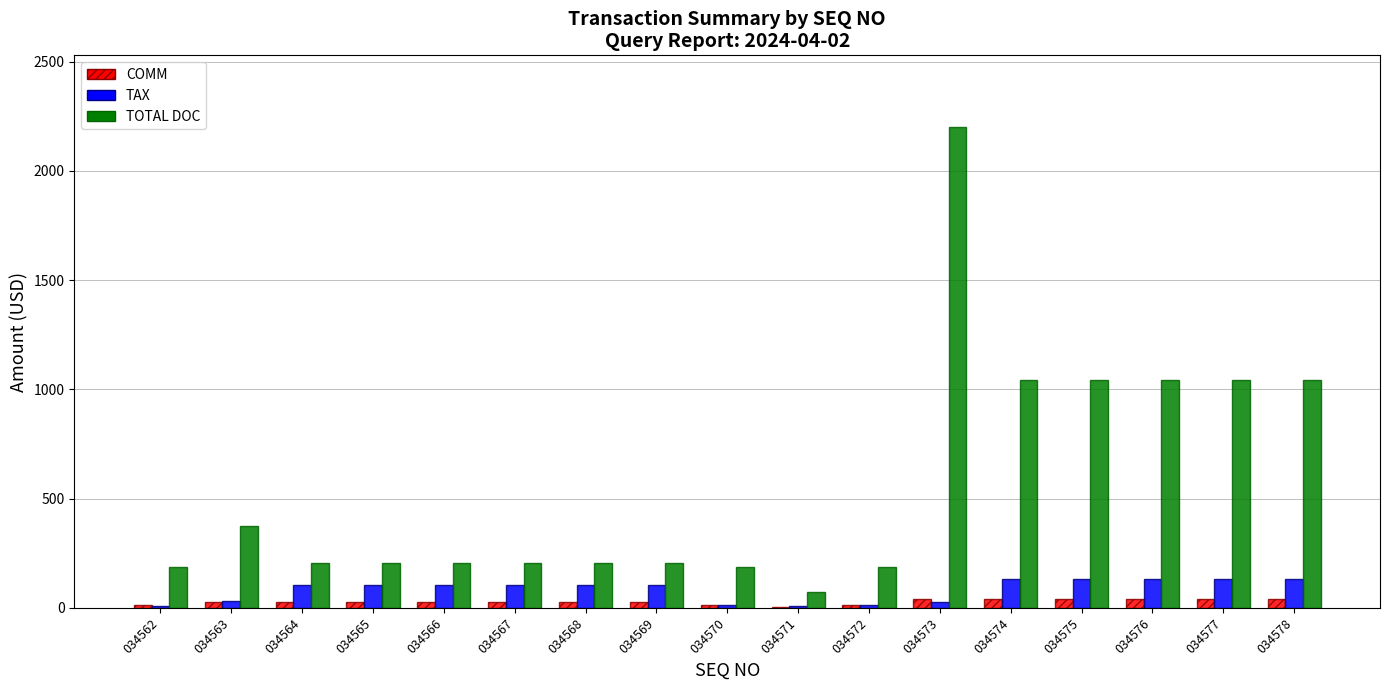

What are all the series names shown in the legend?

COMM, TAX, TOTAL DOC